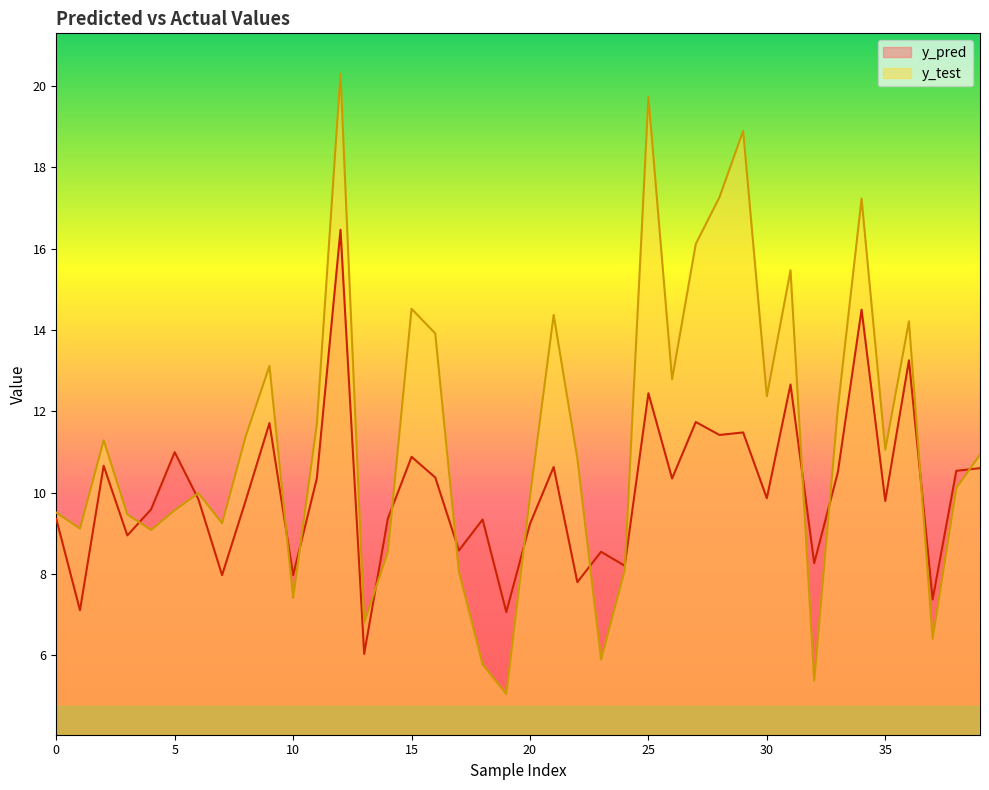

Reading left to right, list all the values displayed in this chart.

y_pred: 9.4	7.1	10.7	8.9	9.6	11.0	9.8	8.0	9.8	11.7	8.0	10.3	16.5	6.0	9.4	10.9	10.4	8.6	9.3	7.1	9.2	10.6	7.8	8.5	8.2	12.4	10.3	11.7	11.4	11.5	9.9	12.7	8.3	10.5	14.5	9.8	13.3	7.4	10.5	10.6
y_test: 9.5	9.1	11.3	9.5	9.1	9.6	10.0	9.2	11.4	13.1	7.4	11.7	20.3	6.8	8.5	14.5	13.9	8.0	5.8	5.0	9.9	14.4	10.8	5.9	8.1	19.7	12.8	16.1	17.3	18.9	12.4	15.5	5.4	12.1	17.2	11.1	14.2	6.4	10.1	10.9